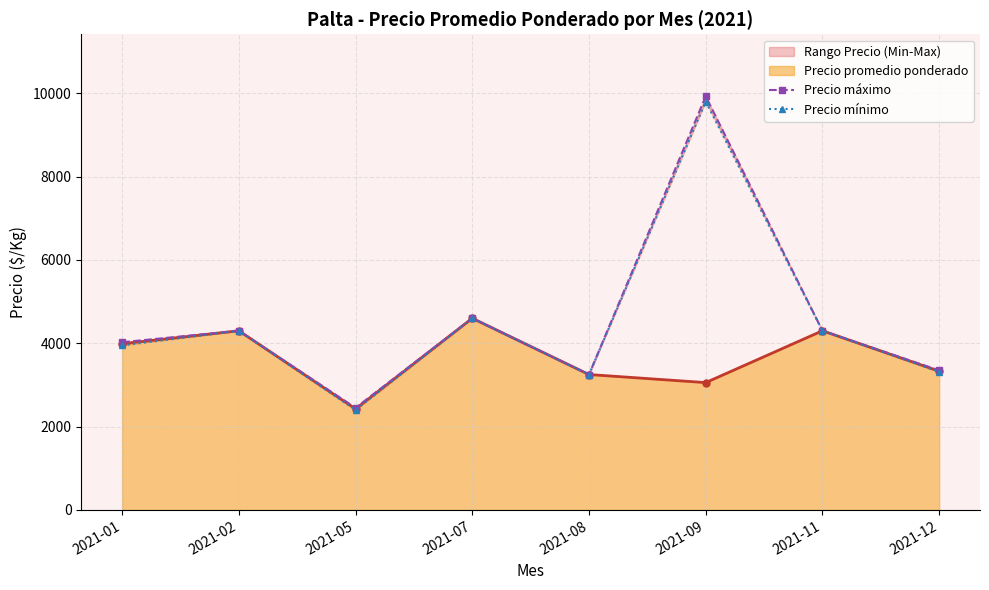

Where is the first local minimum for Precio mínimo?

2021-05